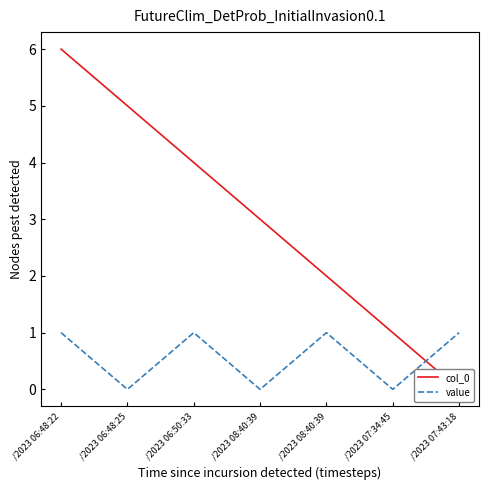

True or false: col_0 and value intersect in this chart.

True